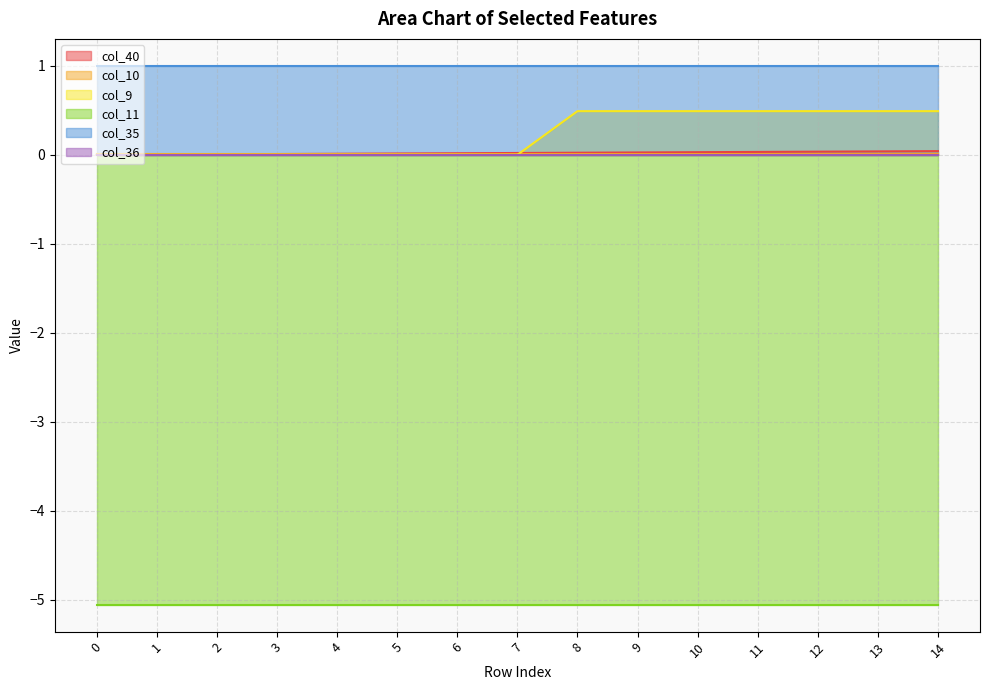

Is it true that col_10 equals 0.0 at 1?

False